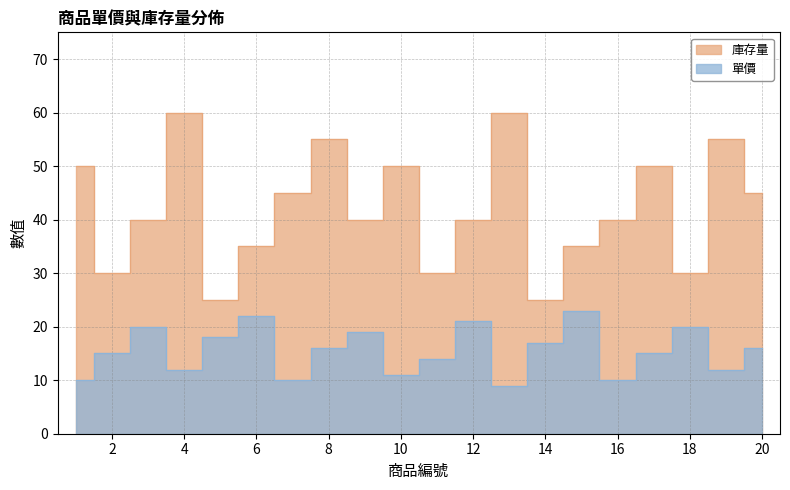

How many 庫存量 values are between 35 and 50?

11